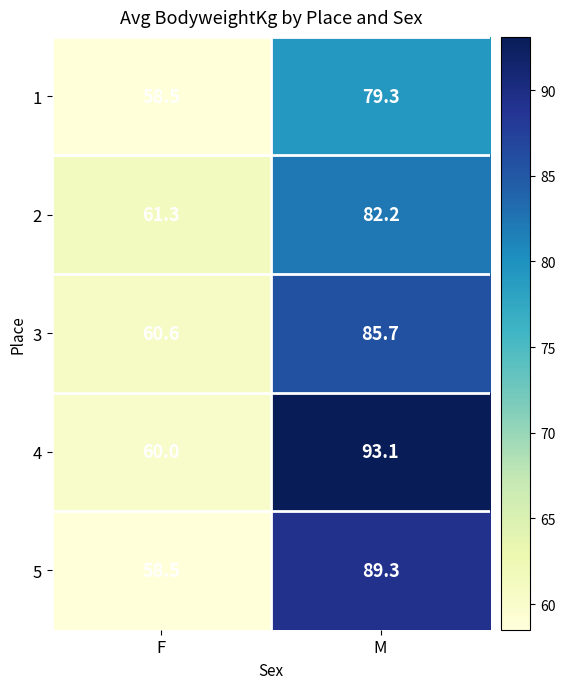

Which series has the largest range (max minus min)?

4